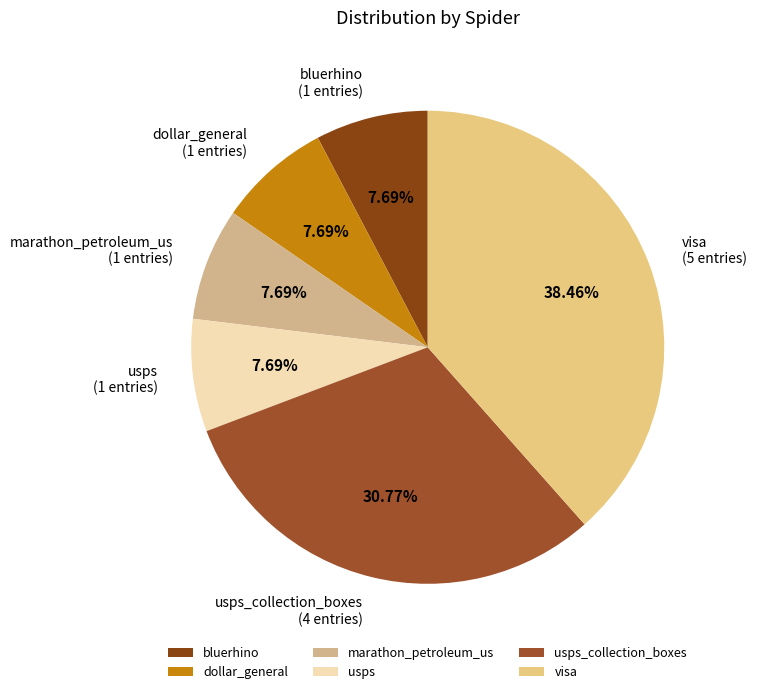

How many slices are in this pie chart?

6